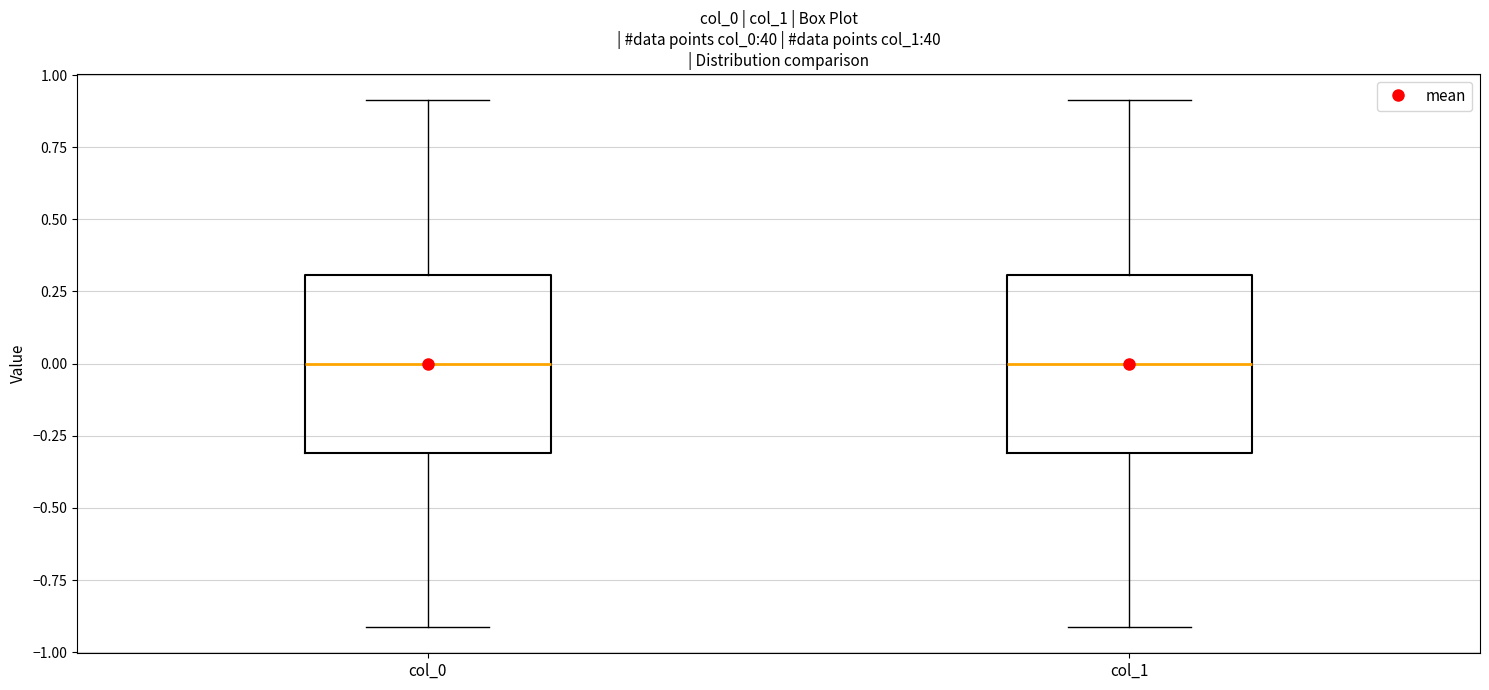

Reading left to right, read every box against the y-axis: the position of its median line, the range the box covers, and the ends of its whiskers. The values are not printed on the chart, so give them approximately, as read against the axis.

col_0: median 0.0, box -0.3 to 0.3, whiskers -0.9 to 0.9
col_1: median 0.0, box -0.3 to 0.3, whiskers -0.9 to 0.9